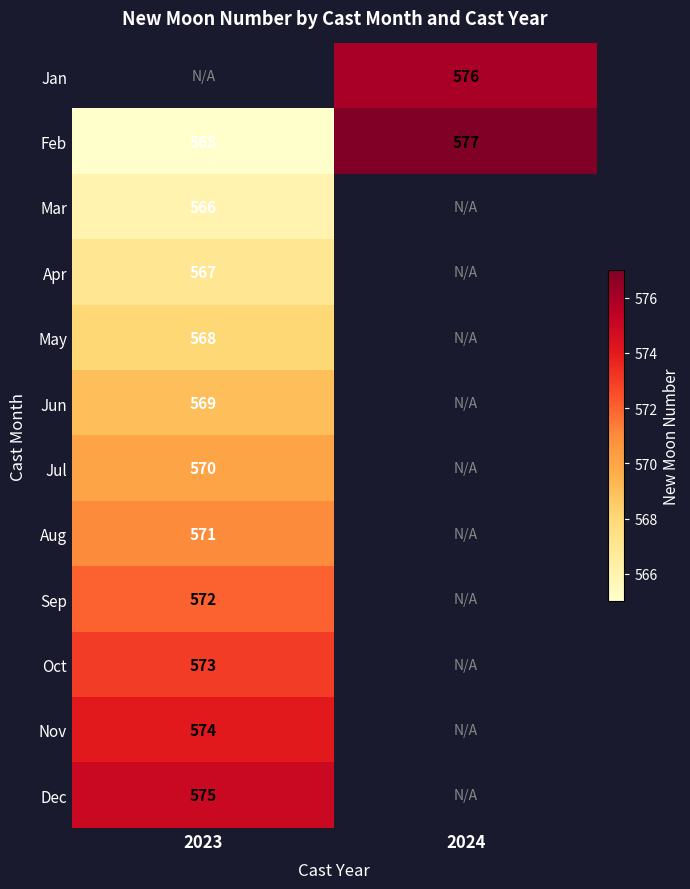

What is the maximum value shown in the chart?

577.0